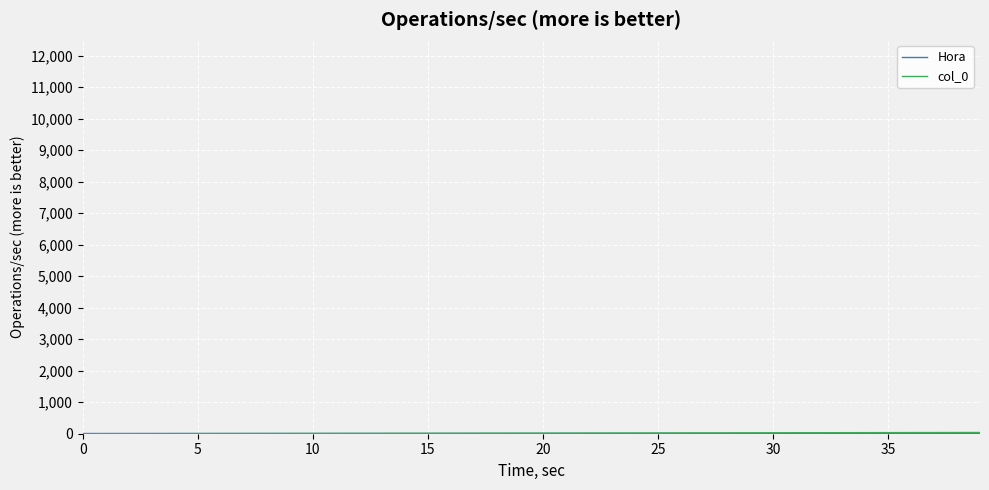

What is the sum of all col_0 values?

439